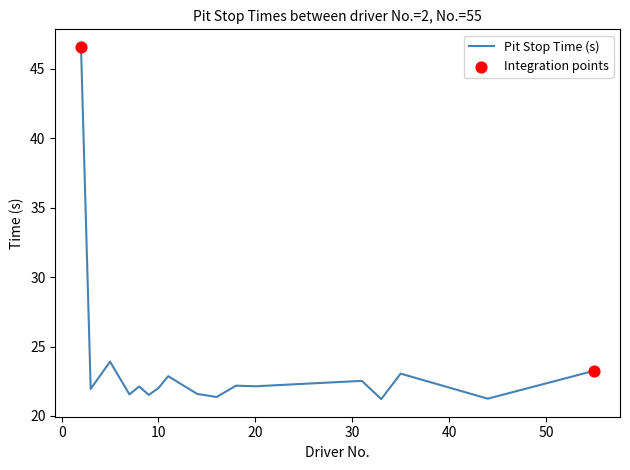

What is the minimum value shown in the chart?

21.2